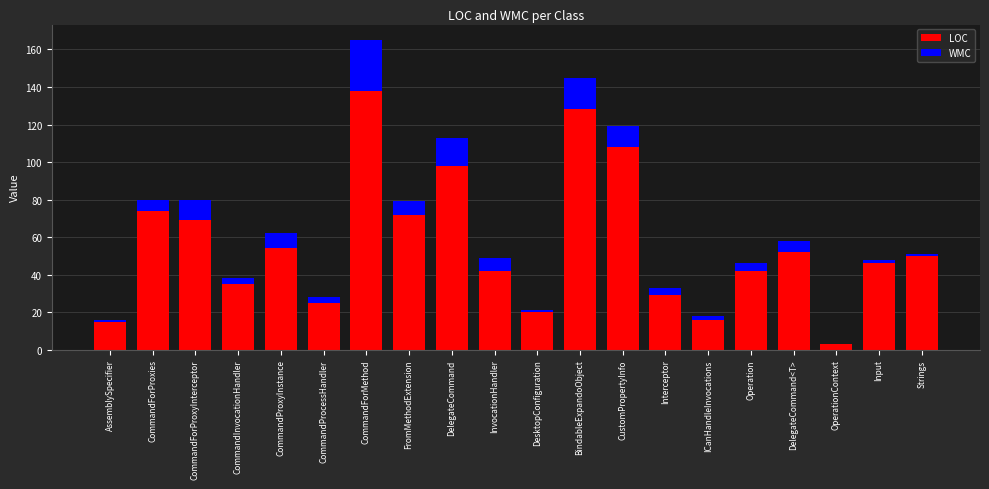

At which label does LOC reach its peak?

CommandForMethod